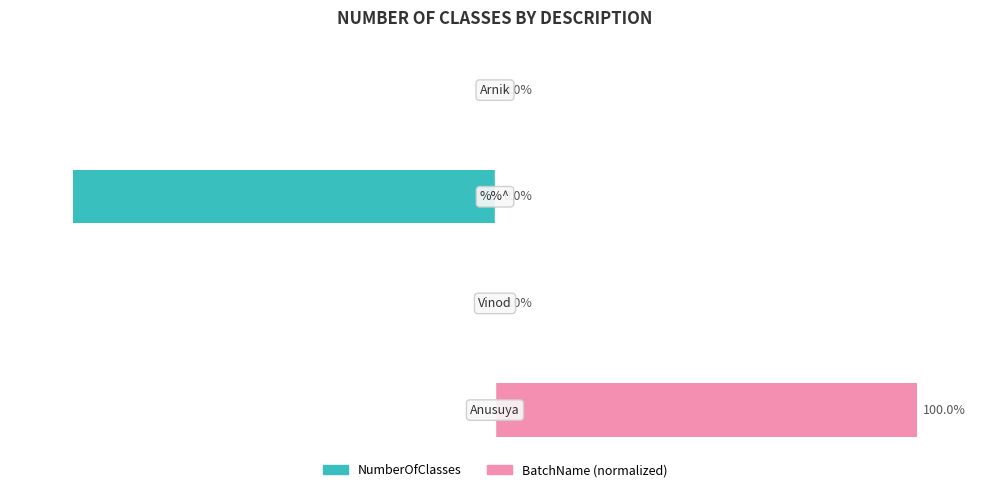

What is the difference between the second highest and minimum values in the NumberOfClasses series?

100.0